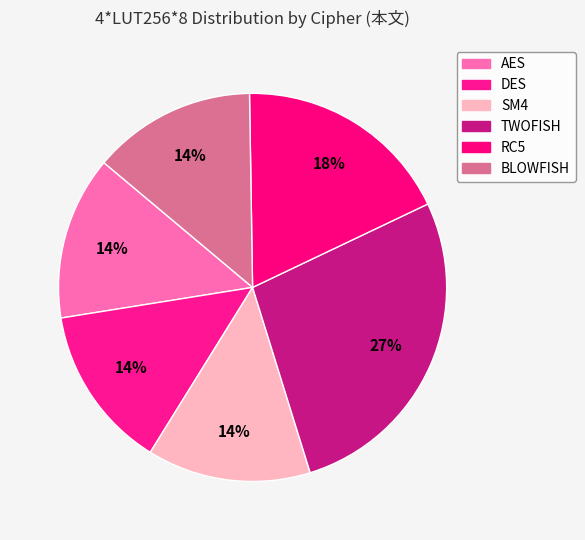

Count the number of slices in the pie.

6